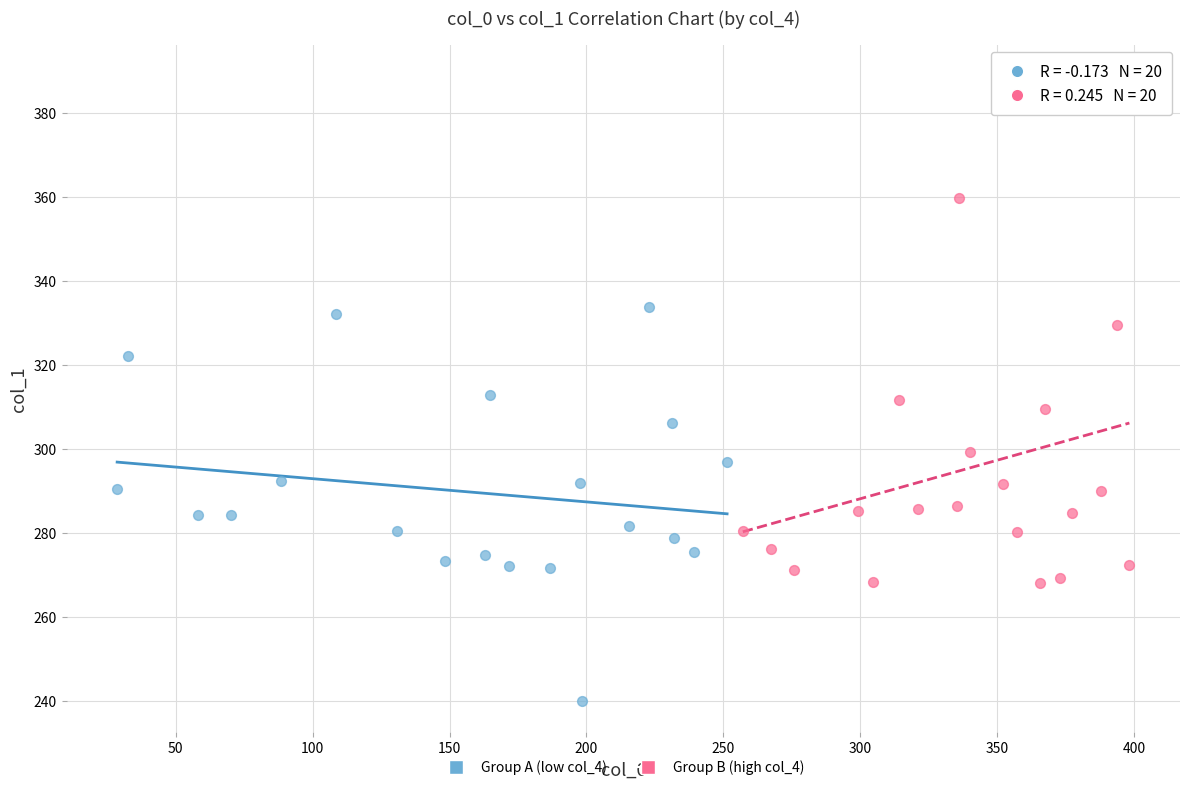

What are all the series names shown in the legend?

Group A (low col_4), Group B (high col_4)